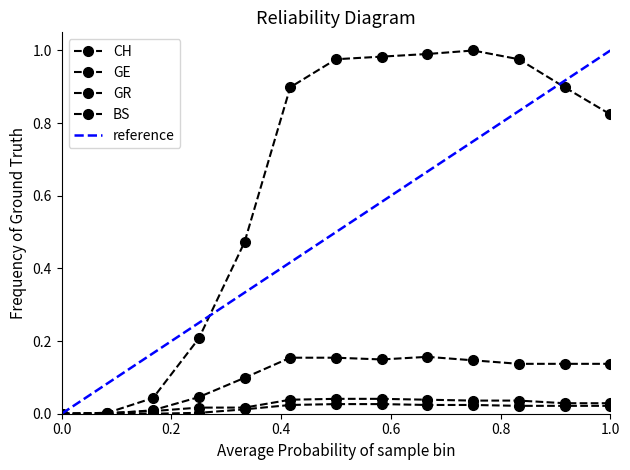

True or false: CH and BS intersect in this chart.

False